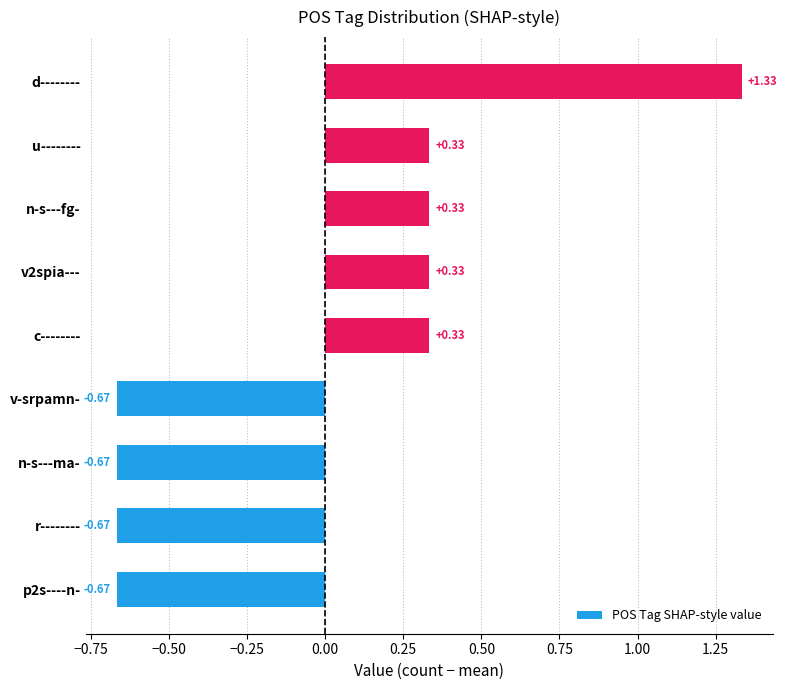

Which category has the highest value across all series?

d--------